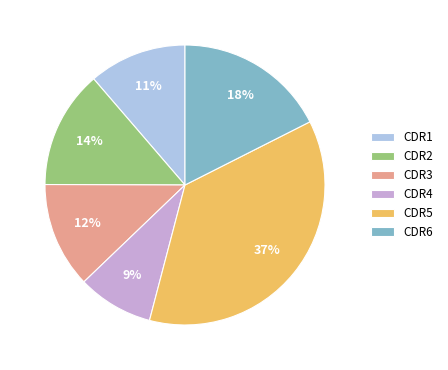

Is there a majority slice in this chart?

No